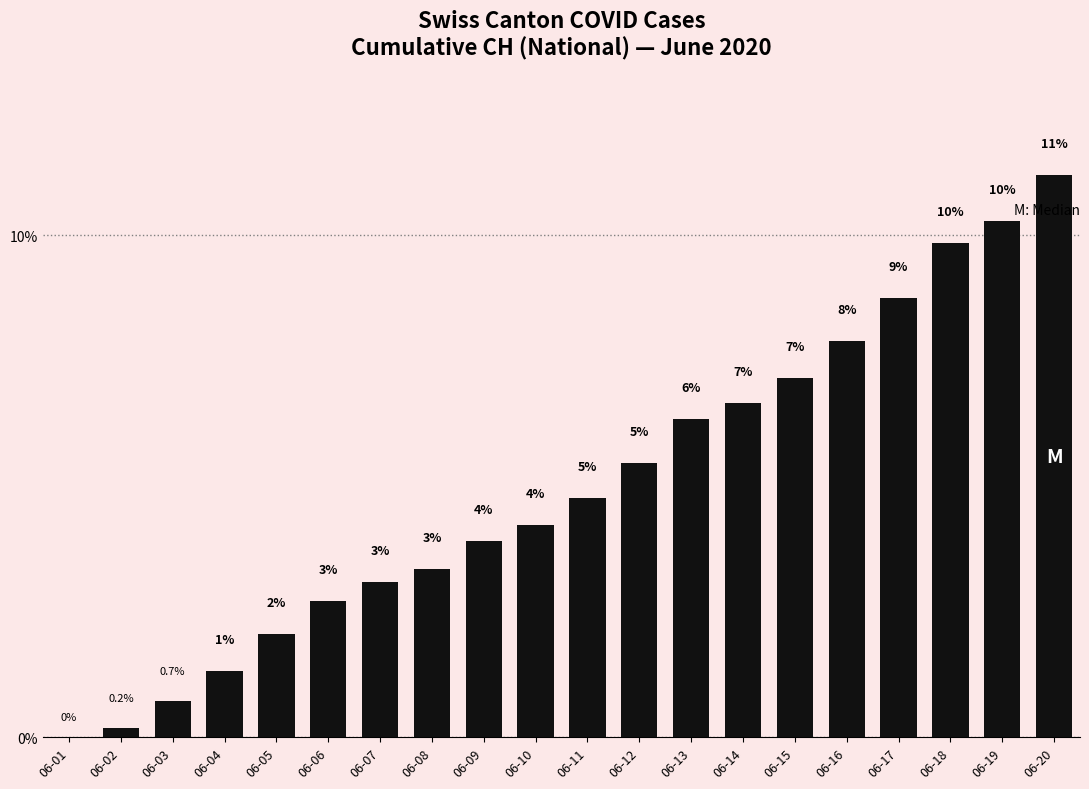

Reading right to left, transcribe all the data shown in this chart.

11.2	10.3	9.9	8.7	7.9	7.2	6.7	6.3	5.5	4.8	4.2	3.9	3.3	3.1	2.7	2.1	1.3	0.7	0.2	0.0